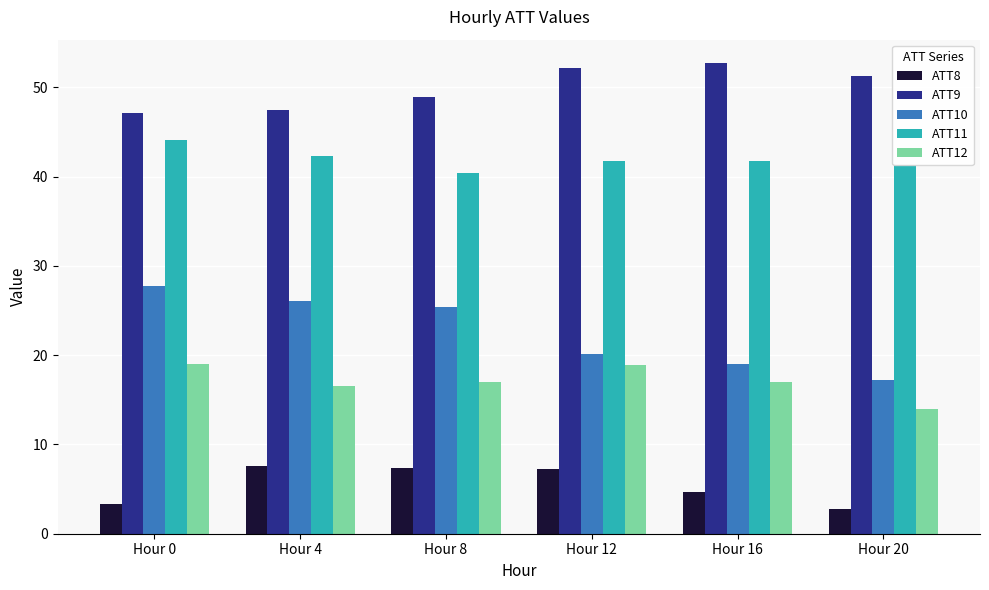

What is the total value across all series at Hour 4?

139.9